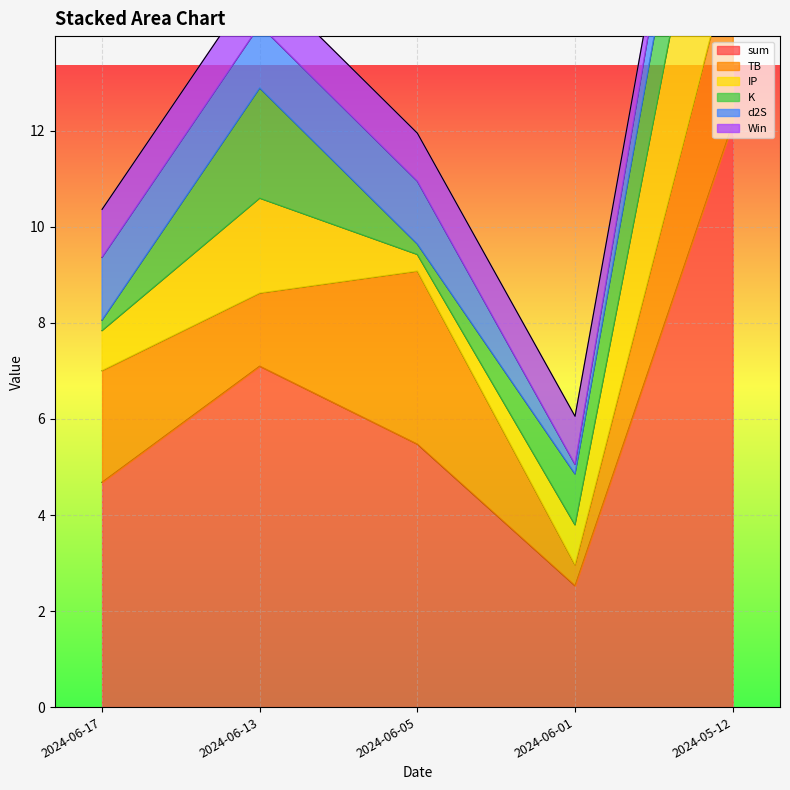

What is the difference between the second highest and second lowest values in the sum series?

2.4